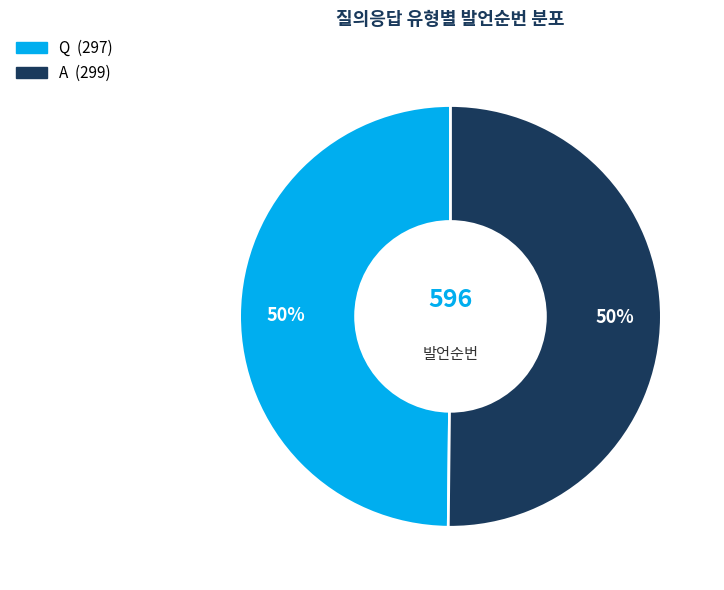

How many segments does this pie chart have?

2